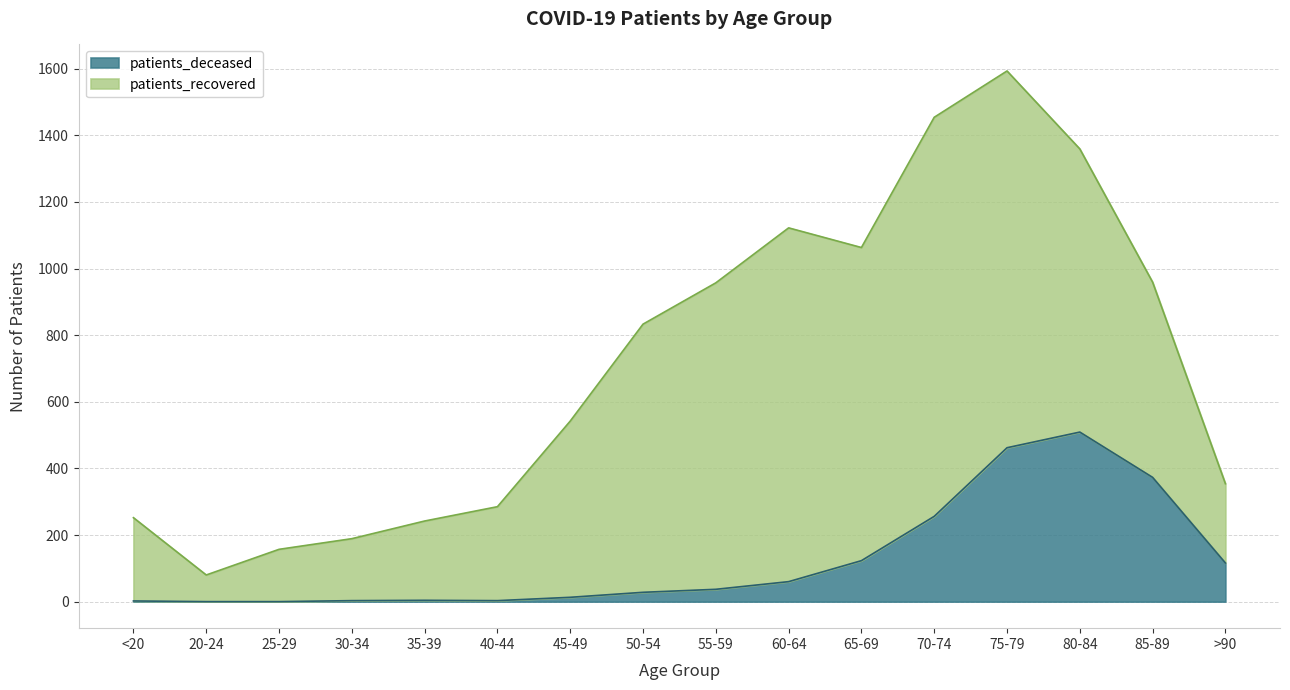

What is the label of the 13th point from the left?

75-79